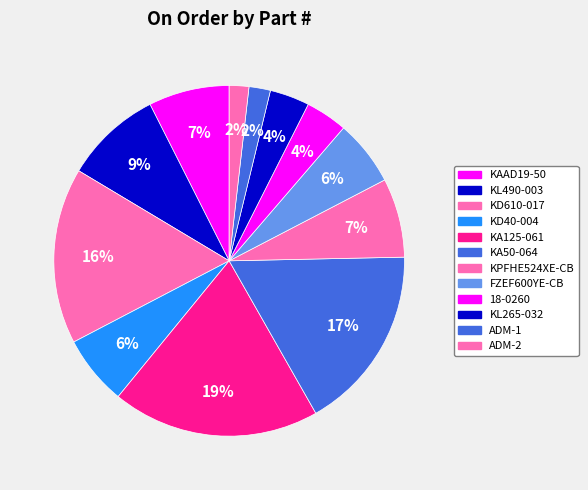

Count the number of slices in the pie.

12